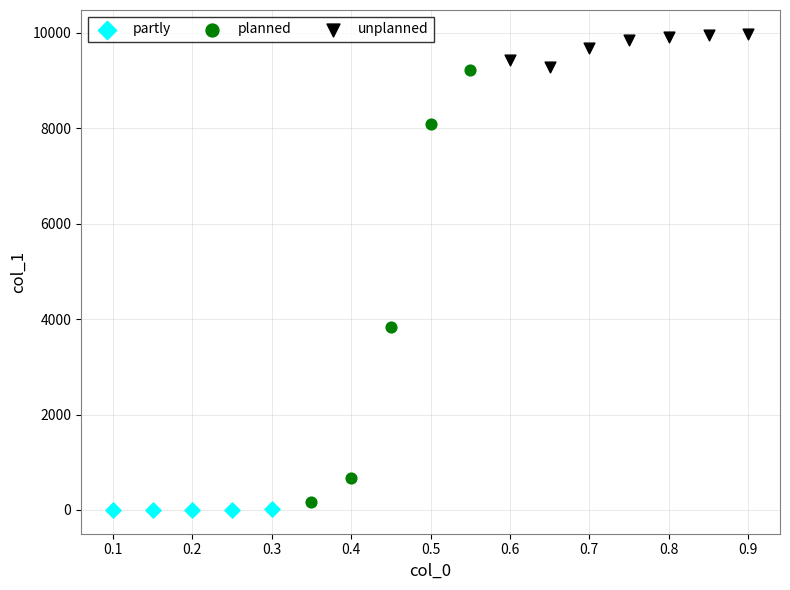

Which series reaches the maximum Y coordinate?

unplanned